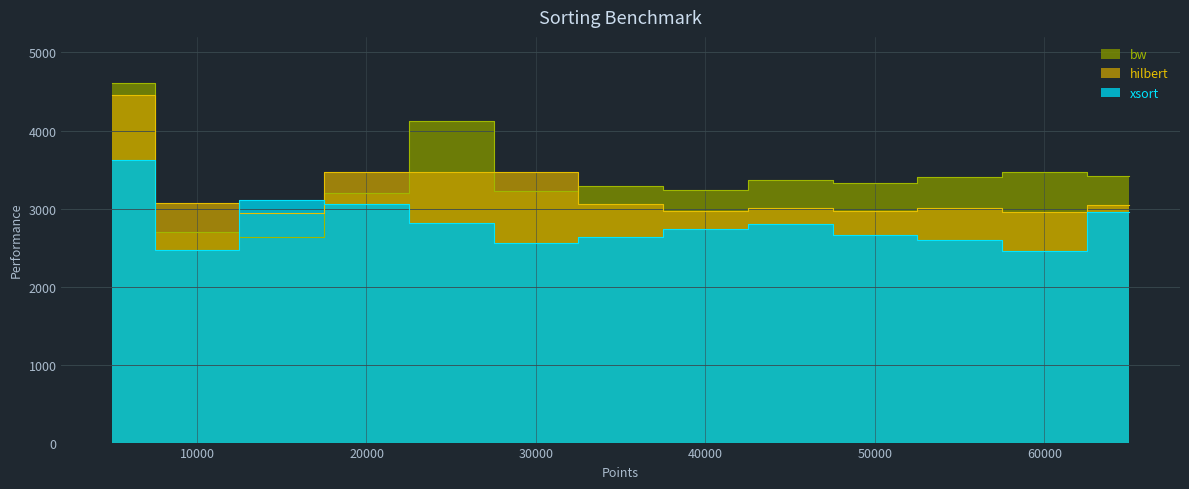

True or false: bw and xsort intersect in this chart.

True